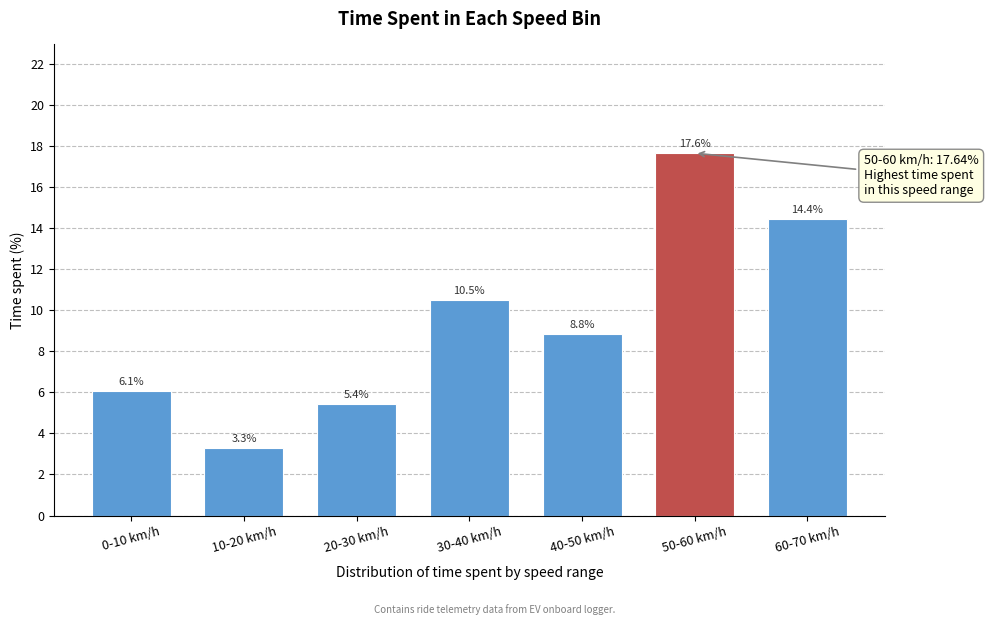

Reading left to right, what are all the values shown in this chart?

6.1	3.3	5.4	10.5	8.8	17.6	14.4